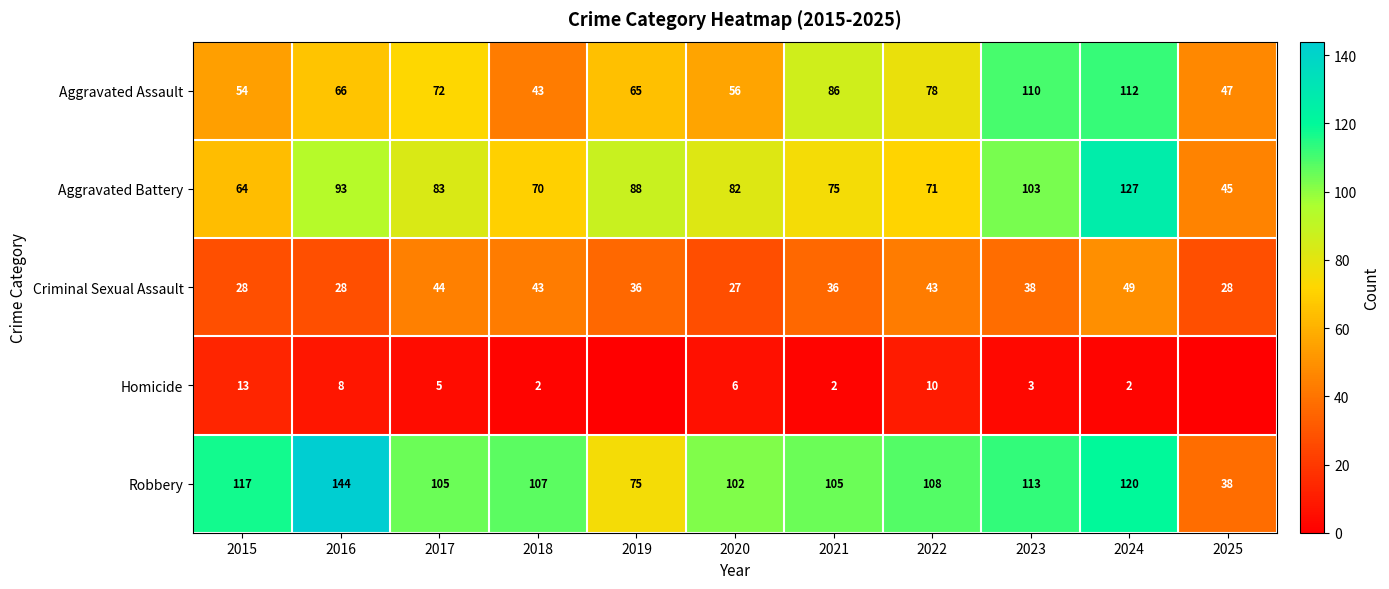

Is the value of Aggravated Assault at 2023 greater than the value of Criminal Sexual Assault at 2020?

Yes